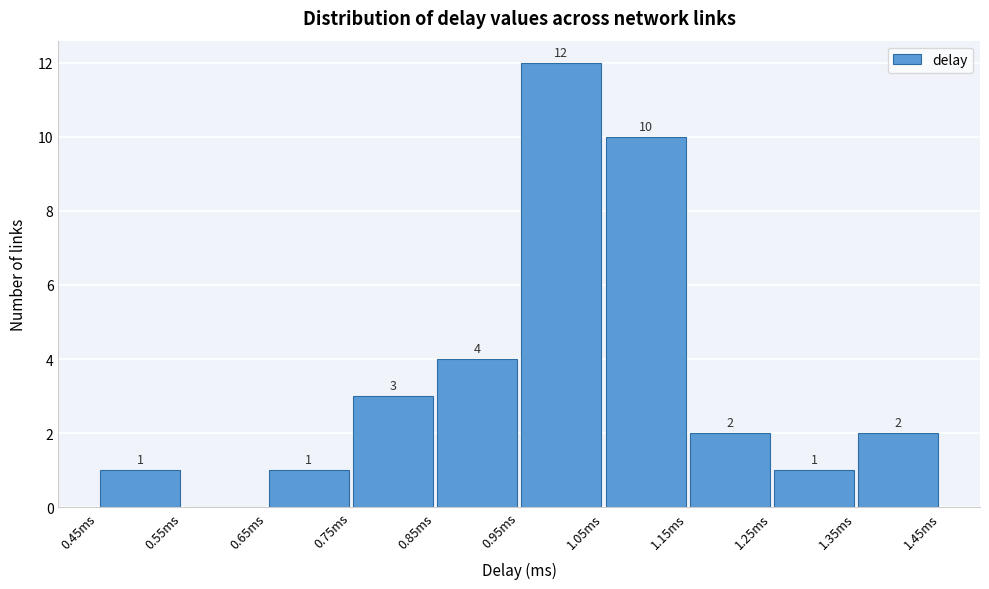

Which range on the x-axis has the tallest bar?

0.95 to 1.05